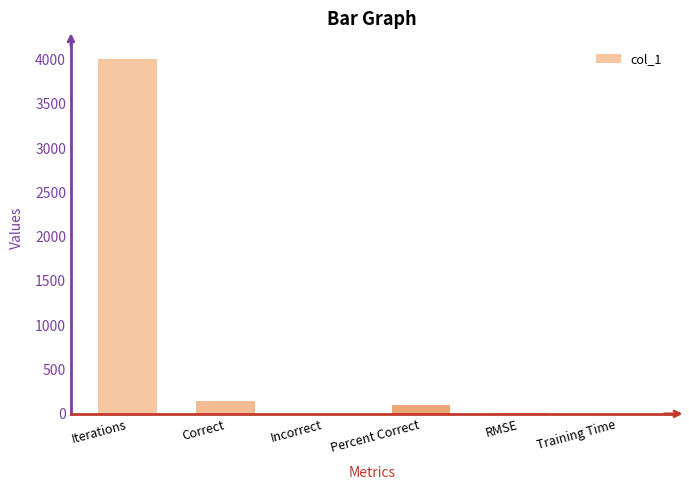

Between Iterations and Training Time, which is larger?

Iterations